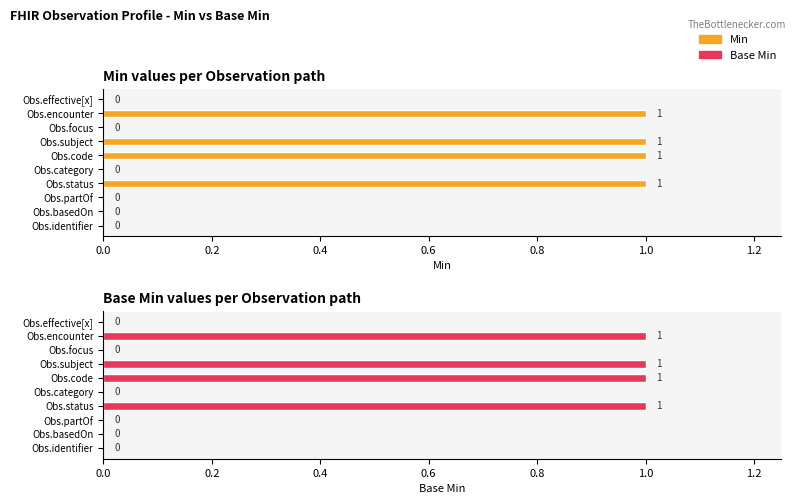

At how many categories does at least one series exceed 0?

4